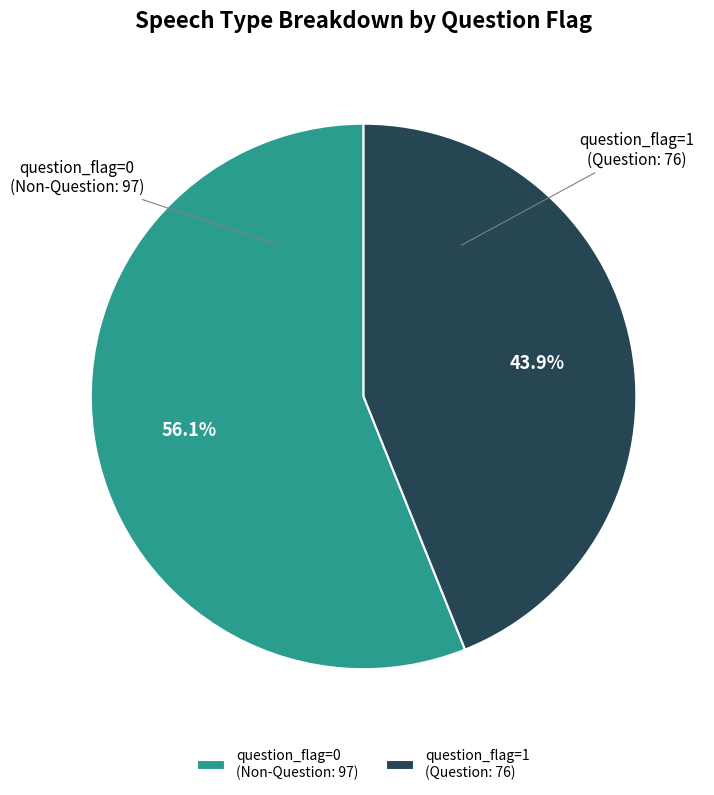

Do question_flag=1 (Question: 76) and question_flag=0 (Non-Question: 97) together represent more than half of the pie?

Yes